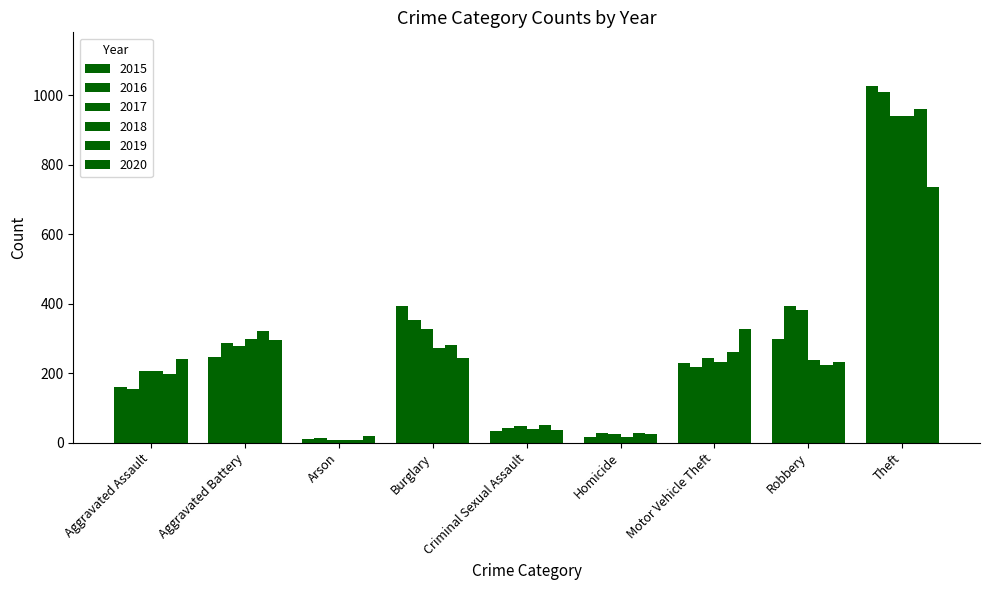

How many data points in 2016 are less than 218?

4